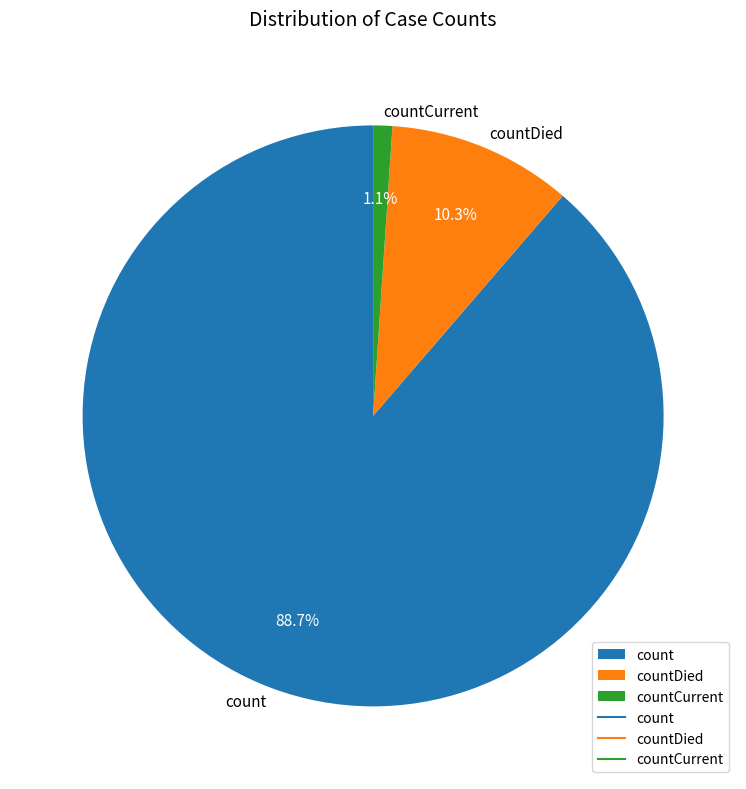

To the nearest percent, what is the combined percentage of countDied and count?

99%